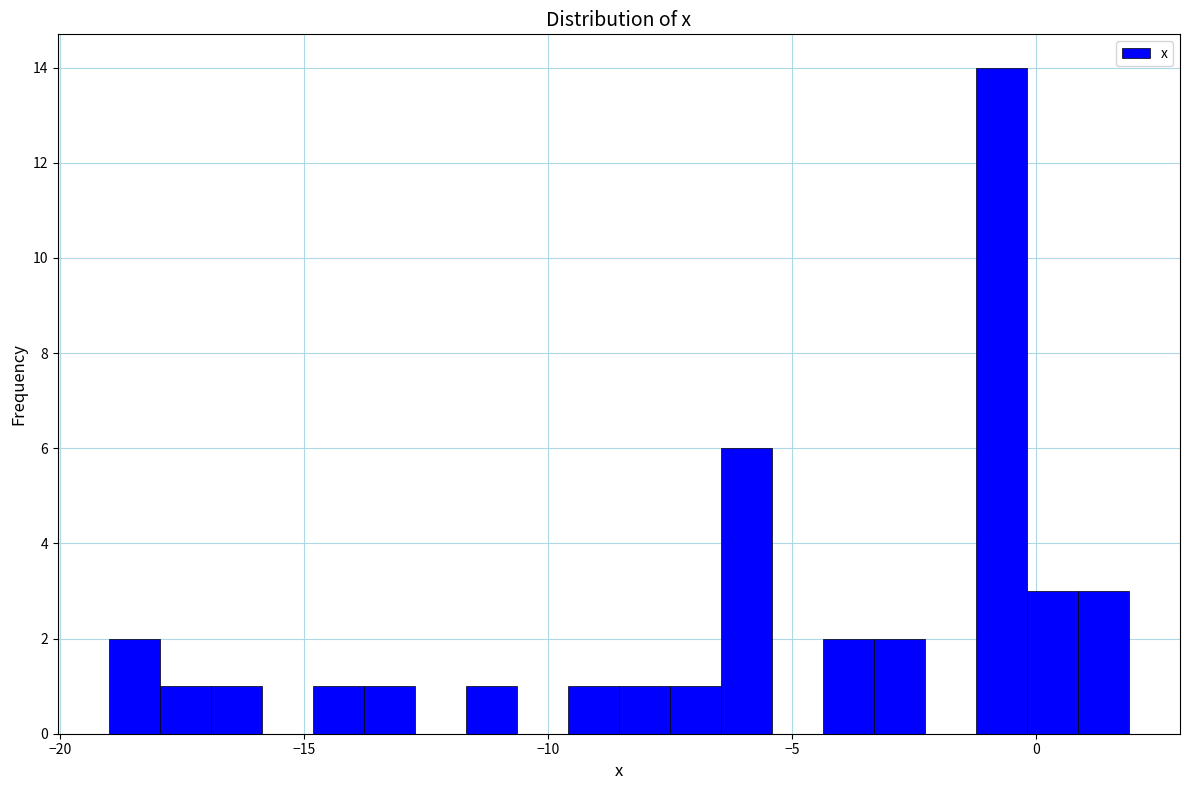

Read against the x-axis, roughly where is the centre of the tallest bar?

-0.5